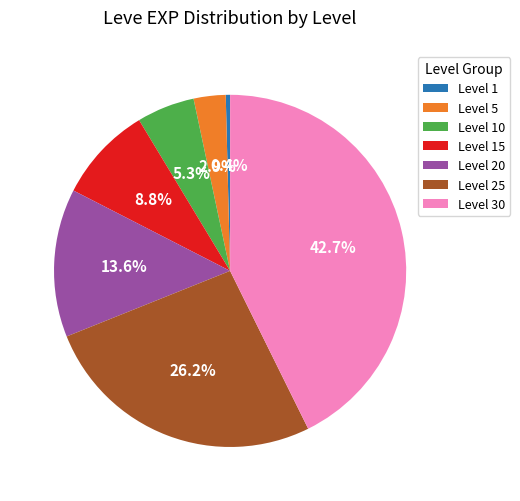

The Level 30 slice represents 43% of the pie. True or false?

True